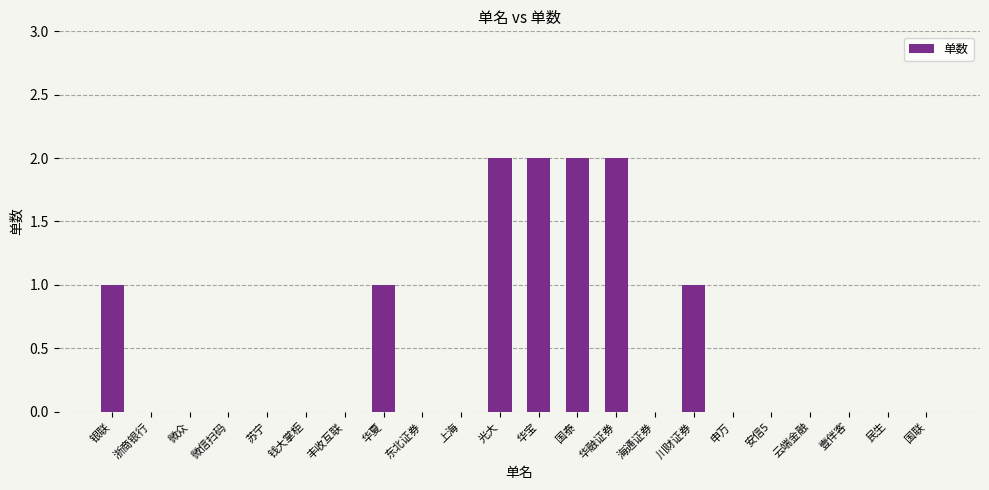

What is the greatest value displayed?

2